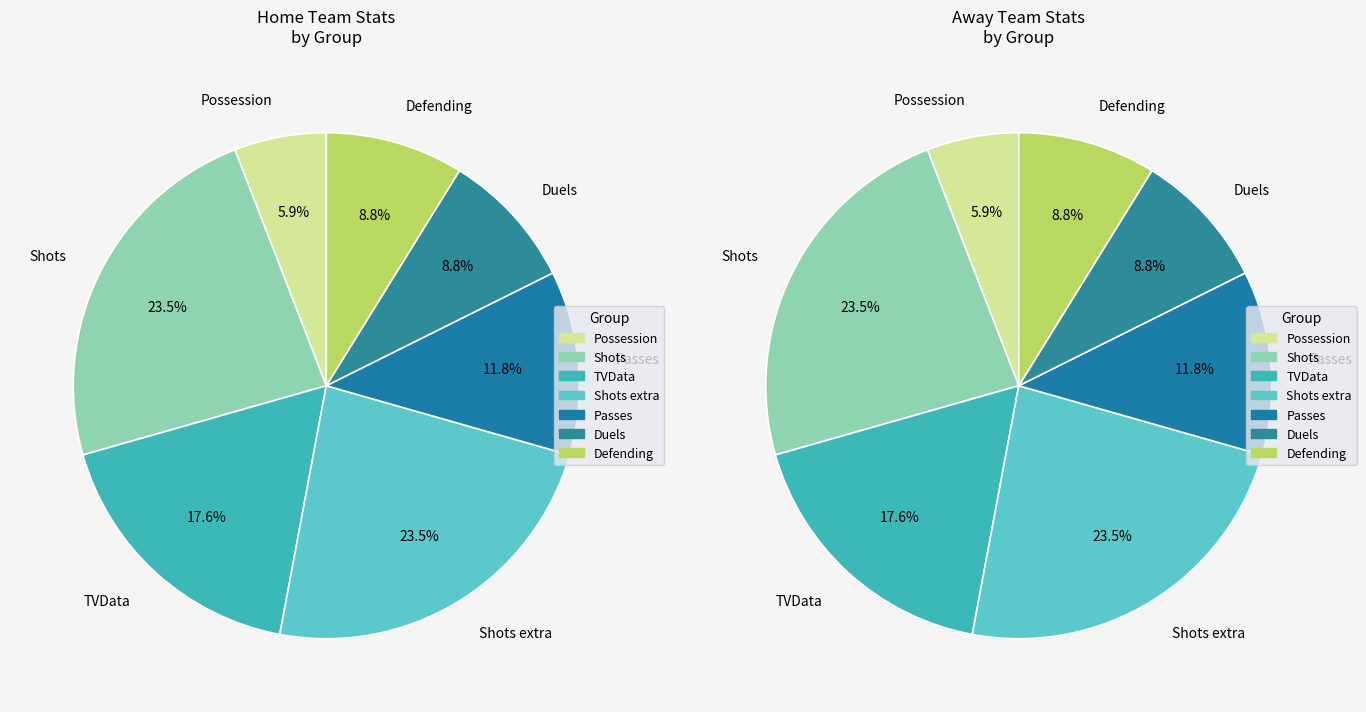

Between Shots extra and TVData, which is larger?

Shots extra